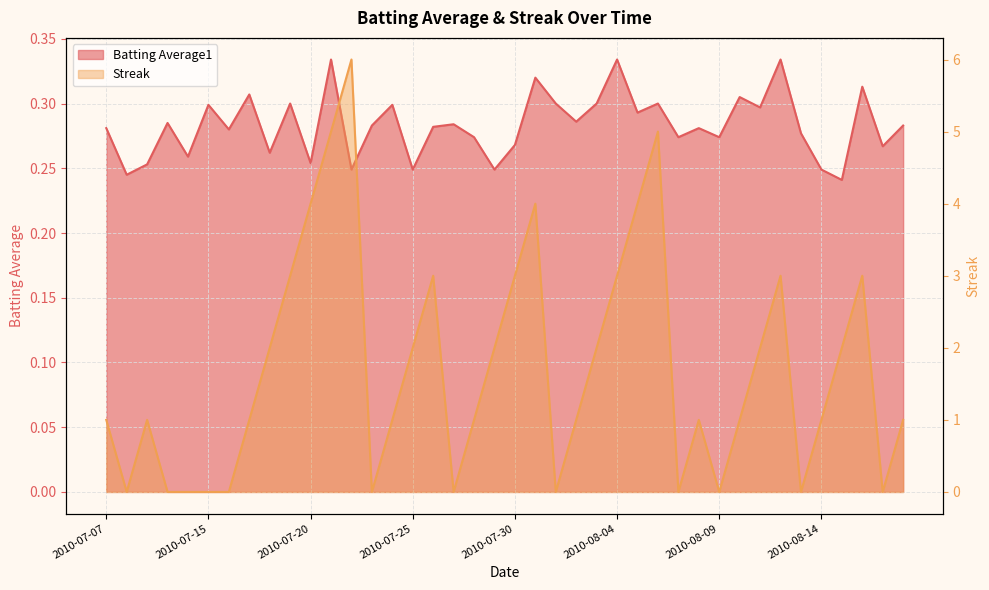

Rank the series at 2010-07-19 from highest to lowest value.

Streak, Batting Average1